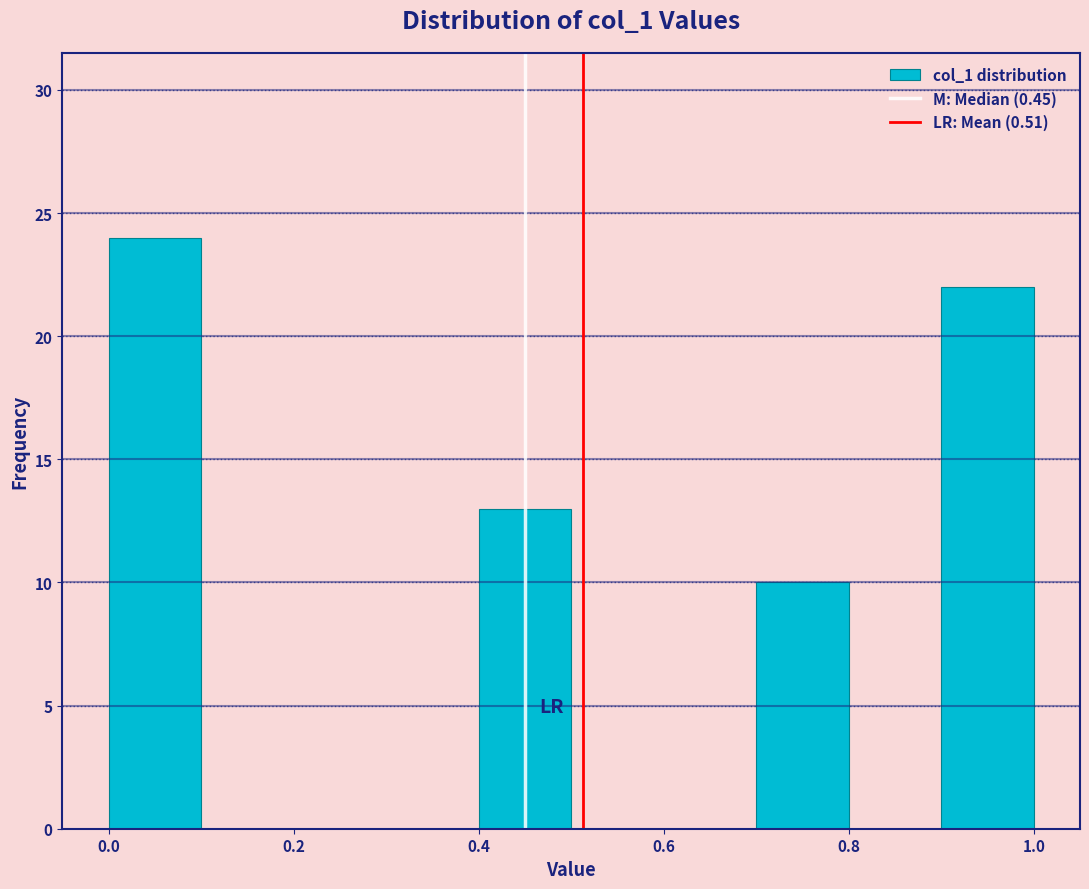

Over which range of the x-axis is the bar tallest?

0.0 to 0.1